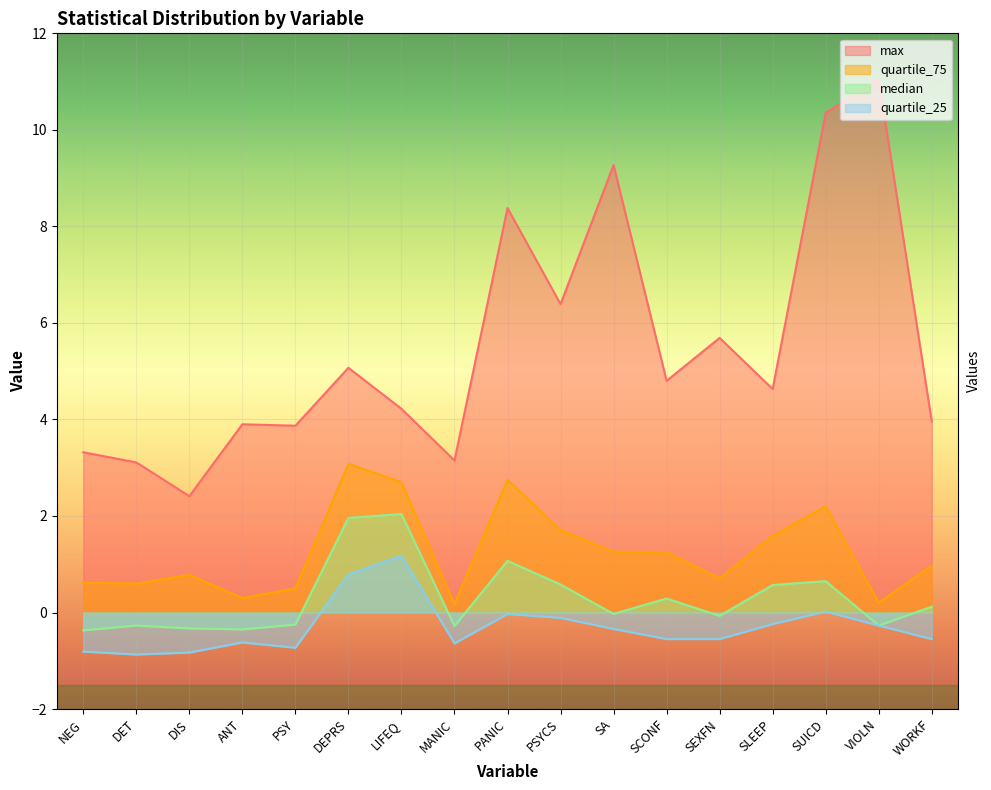

What is the sum of all max values?

93.6